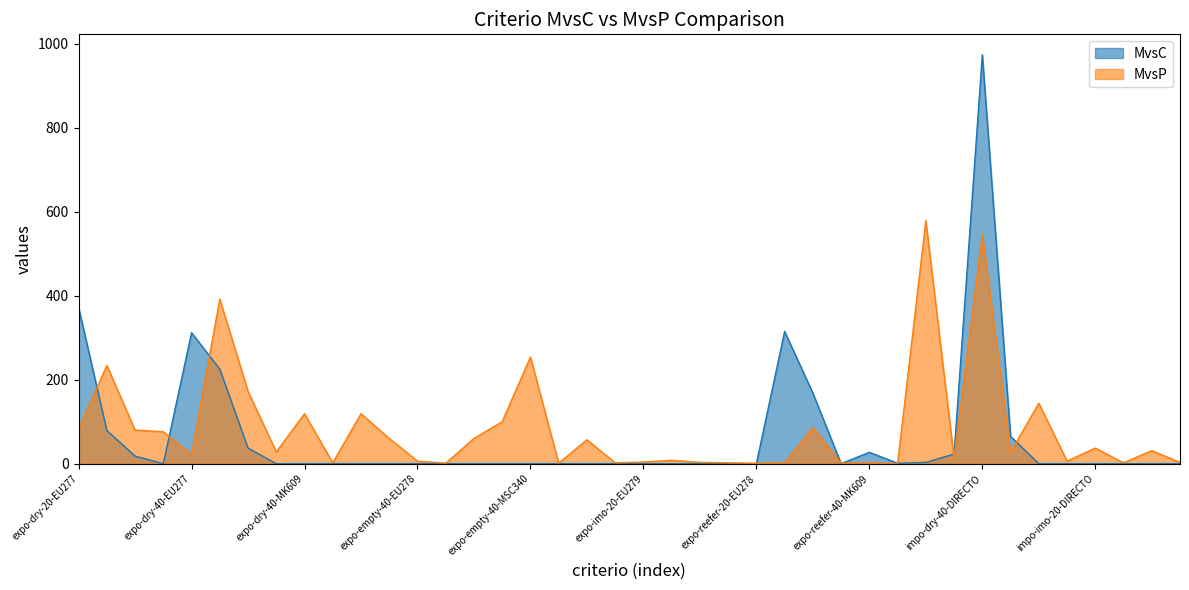

What is the total value across all series at expo-empty-40-EU278?

6